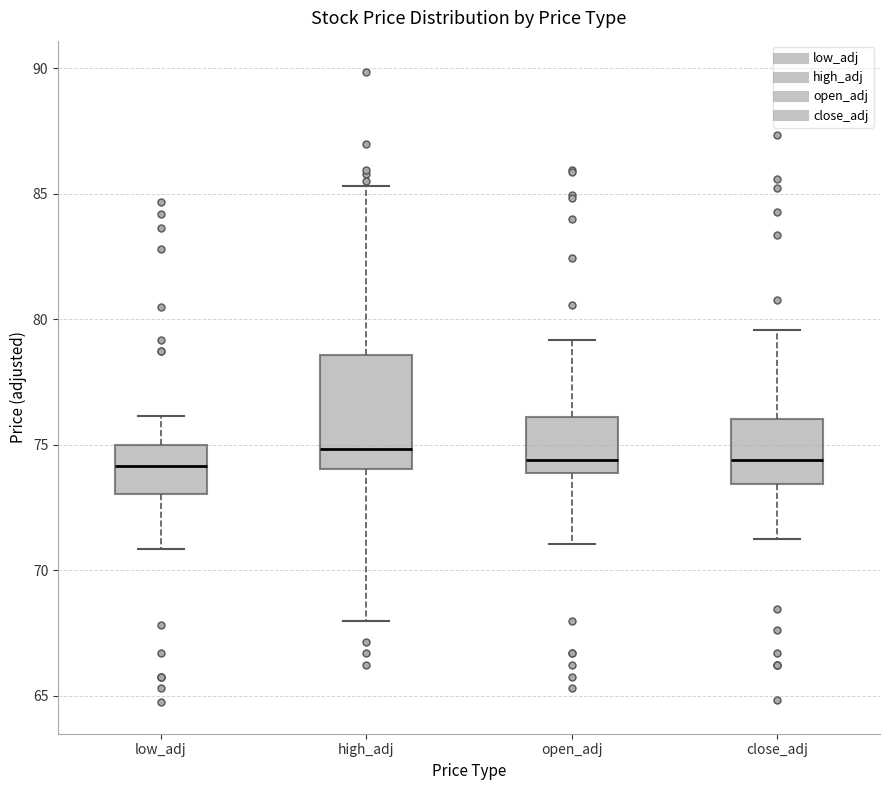

Reading left to right, read every box against the y-axis: the position of its median line, the range the box covers, and the ends of its whiskers. The values are not printed on the chart, so give them approximately, as read against the axis.

low_adj: median 74.0, box 73.0 to 75.0, whiskers 71.0 to 76.0
high_adj: median 75.0, box 74.0 to 78.5, whiskers 68.0 to 85.5
open_adj: median 74.5, box 74.0 to 76.0, whiskers 71.0 to 79.0
close_adj: median 74.5, box 73.5 to 76.0, whiskers 71.0 to 79.5